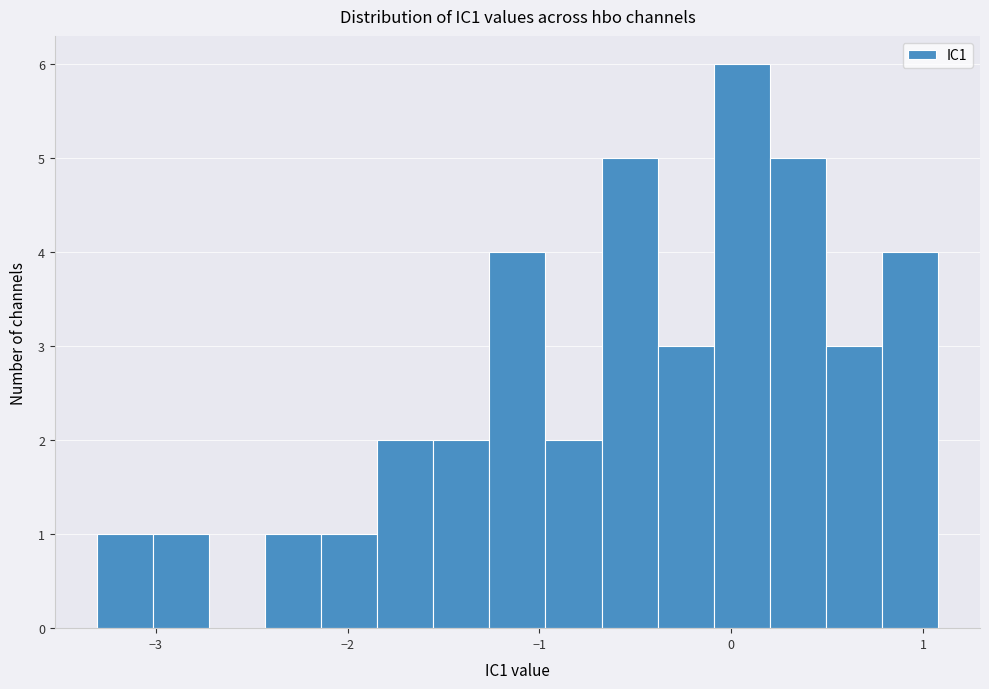

Read against the x-axis, roughly where is the centre of the tallest bar?

0.1